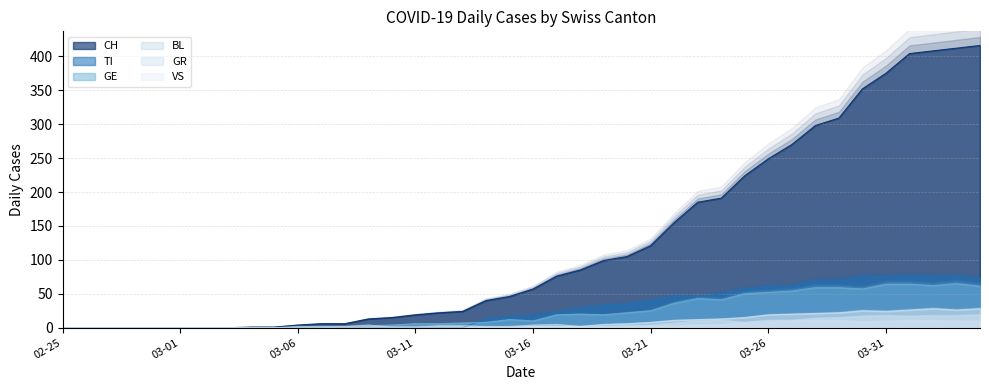

Is it true that GR equals 0 at 2020-03-02?

True